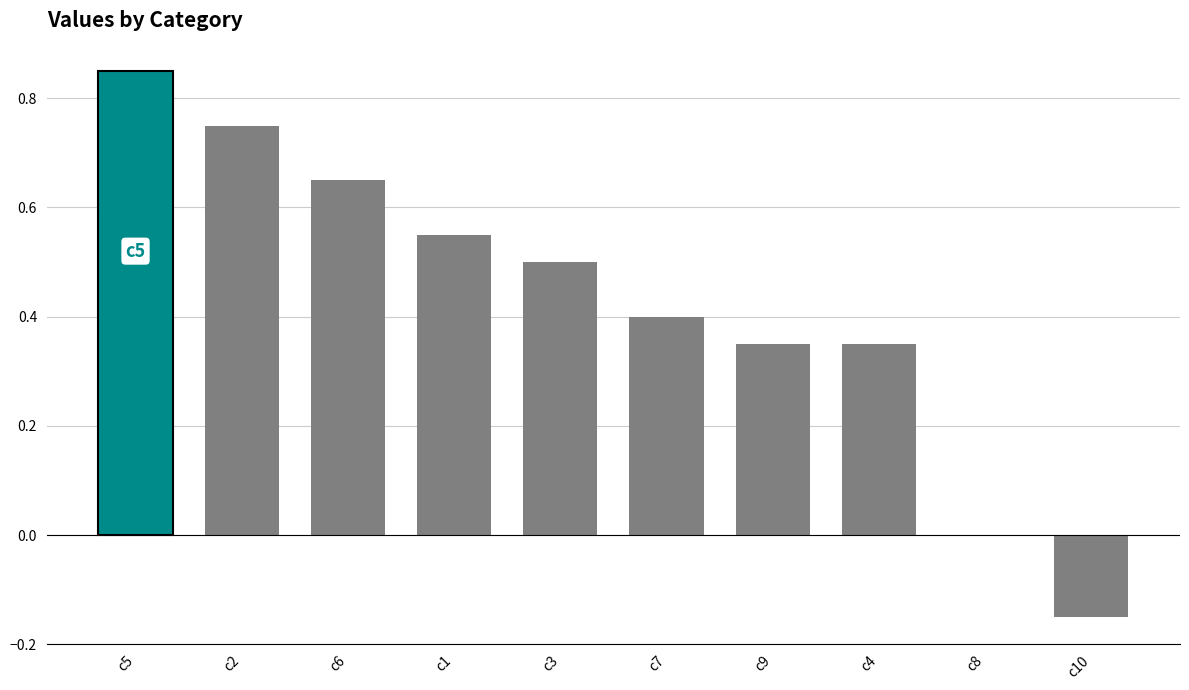

Between c6 and c5, which is larger?

c5